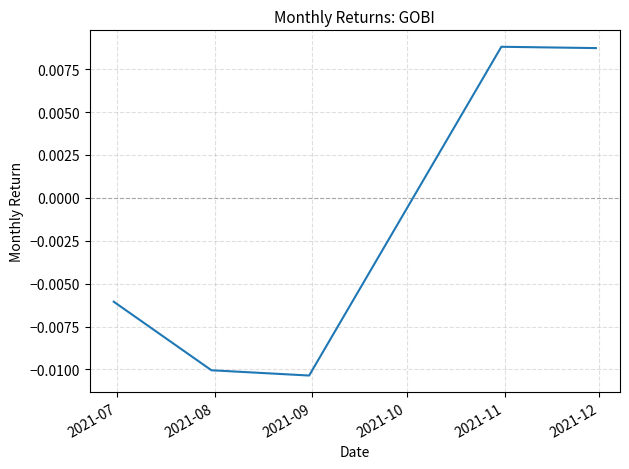

How many interior local valleys (lower than both neighbors) does the data have?

1